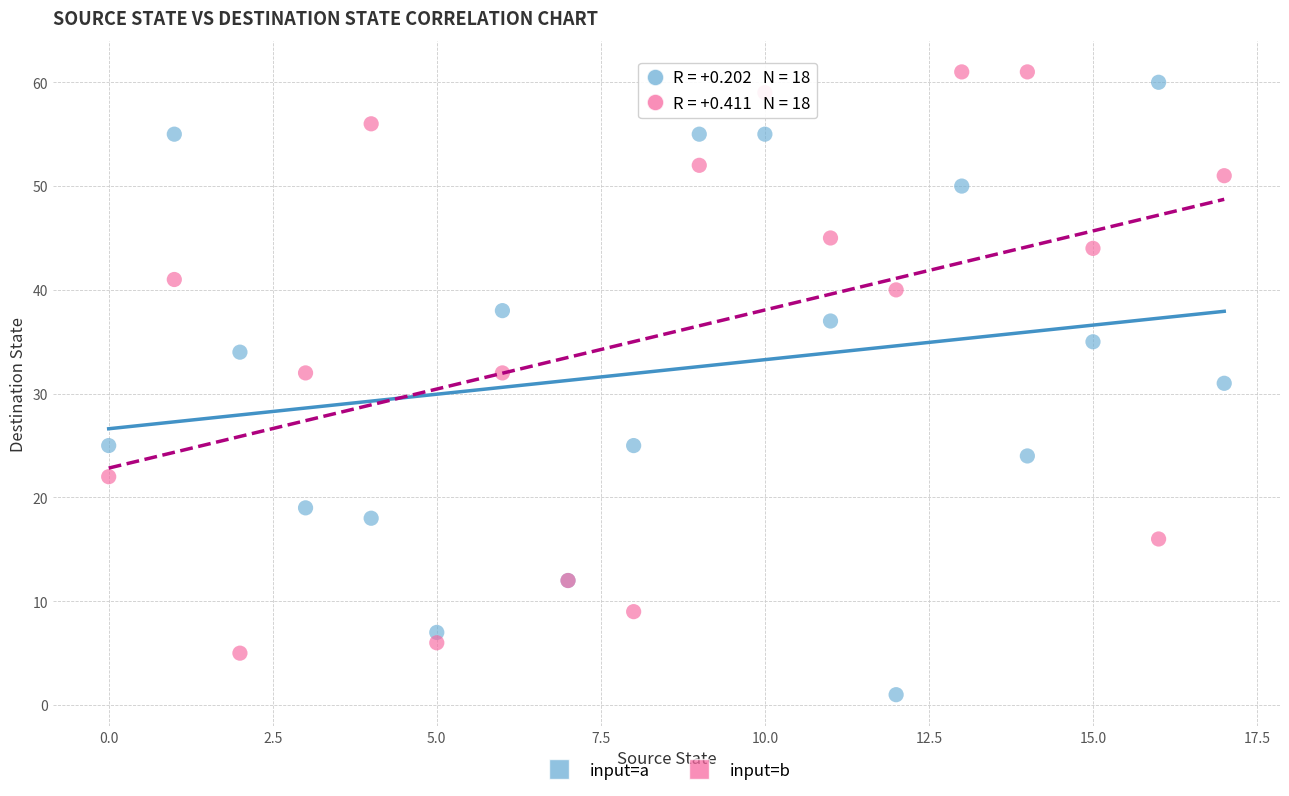

What are all the series names shown in the legend?

input=a, input=b